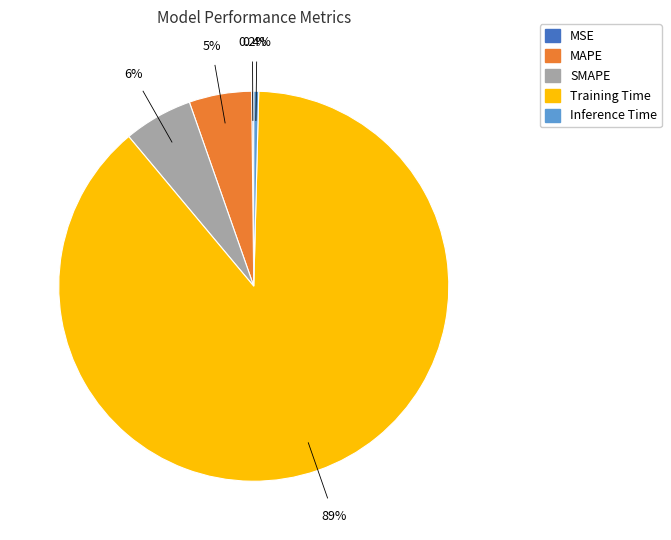

Is there a majority slice in this chart?

Yes